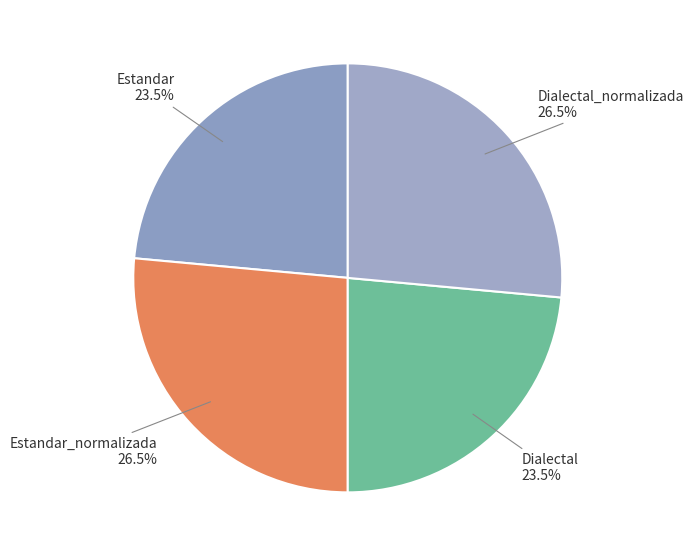

Is the sum of Dialectal and Estandar greater than half?

No